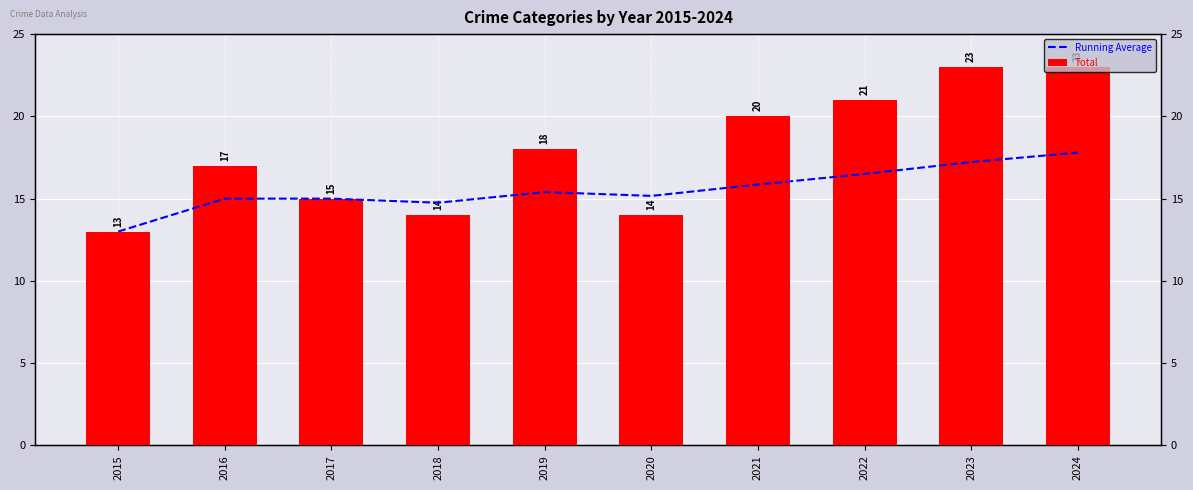

What is the value of the Total bar at the 1st from the left?

13.0